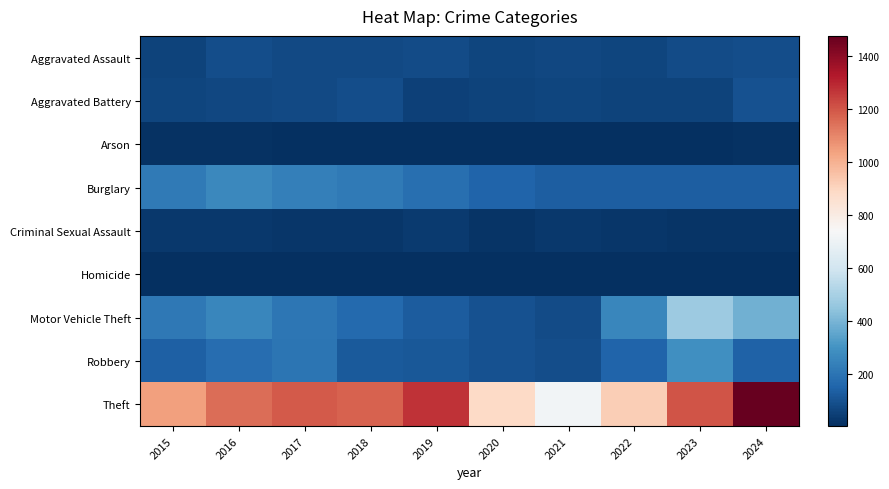

Reading left to right, extract all data points from this chart.

Aggravated Assault: 2015=56	2016=88	2017=72	2018=72	2019=80	2020=62	2021=66	2022=61	2023=79	2024=88
Aggravated Battery: 2015=60	2016=66	2017=71	2018=86	2019=53	2020=57	2021=60	2022=56	2023=55	2024=95
Arson: 2015=10	2016=12	2017=7	2018=7	2019=5	2020=7	2021=6	2022=3	2023=2	2024=8
Burglary: 2015=216	2016=266	2017=237	2018=218	2019=182	2020=146	2021=133	2022=130	2023=133	2024=129
Criminal Sexual Assault: 2015=29	2016=26	2017=22	2018=24	2019=31	2020=16	2021=26	2022=21	2023=18	2024=19
Homicide: 2015=5	2016=4	2017=4	2018=4	2019=4	2020=5	2021=6	2022=7	2023=3	2024=3
Motor Vehicle Theft: 2015=212	2016=259	2017=208	2018=163	2019=123	2020=99	2021=82	2022=259	2023=470	2024=385
Robbery: 2015=139	2016=178	2017=202	2018=121	2019=116	2020=97	2021=88	2022=151	2023=284	2024=144
Theft: 2015=1041	2016=1151	2017=1188	2018=1170	2019=1272	2020=884	2021=716	2022=920	2023=1198	2024=1474